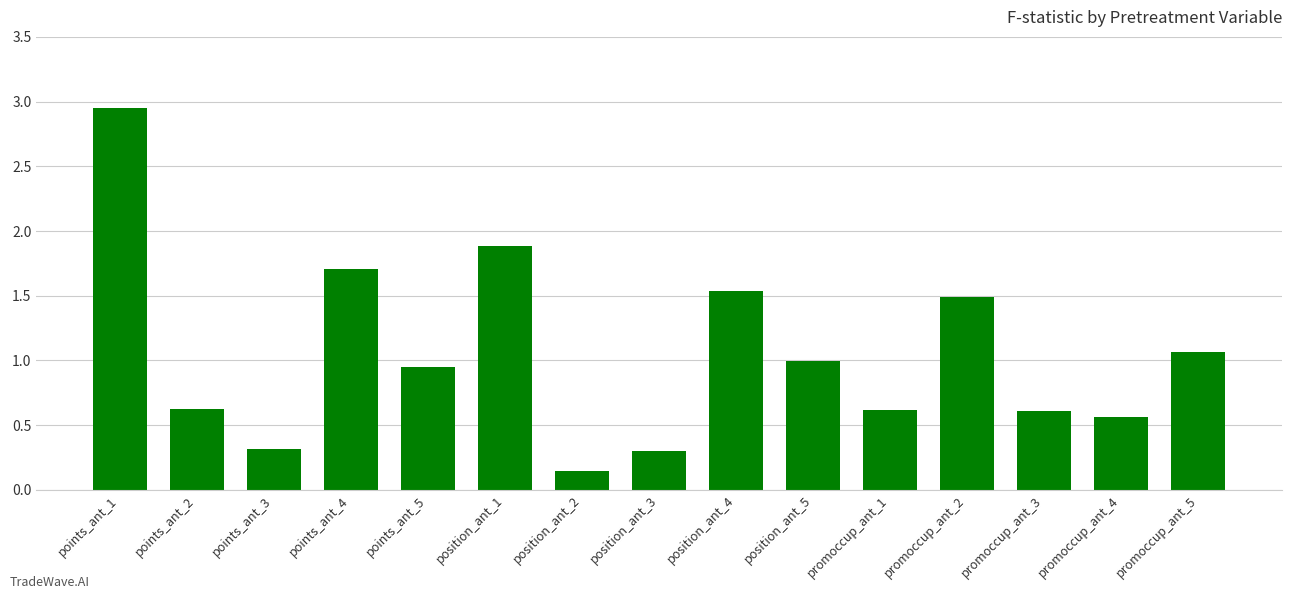

What is the ratio of the value at promoccup_ant_5 to the value at position_ant_4?

0.7